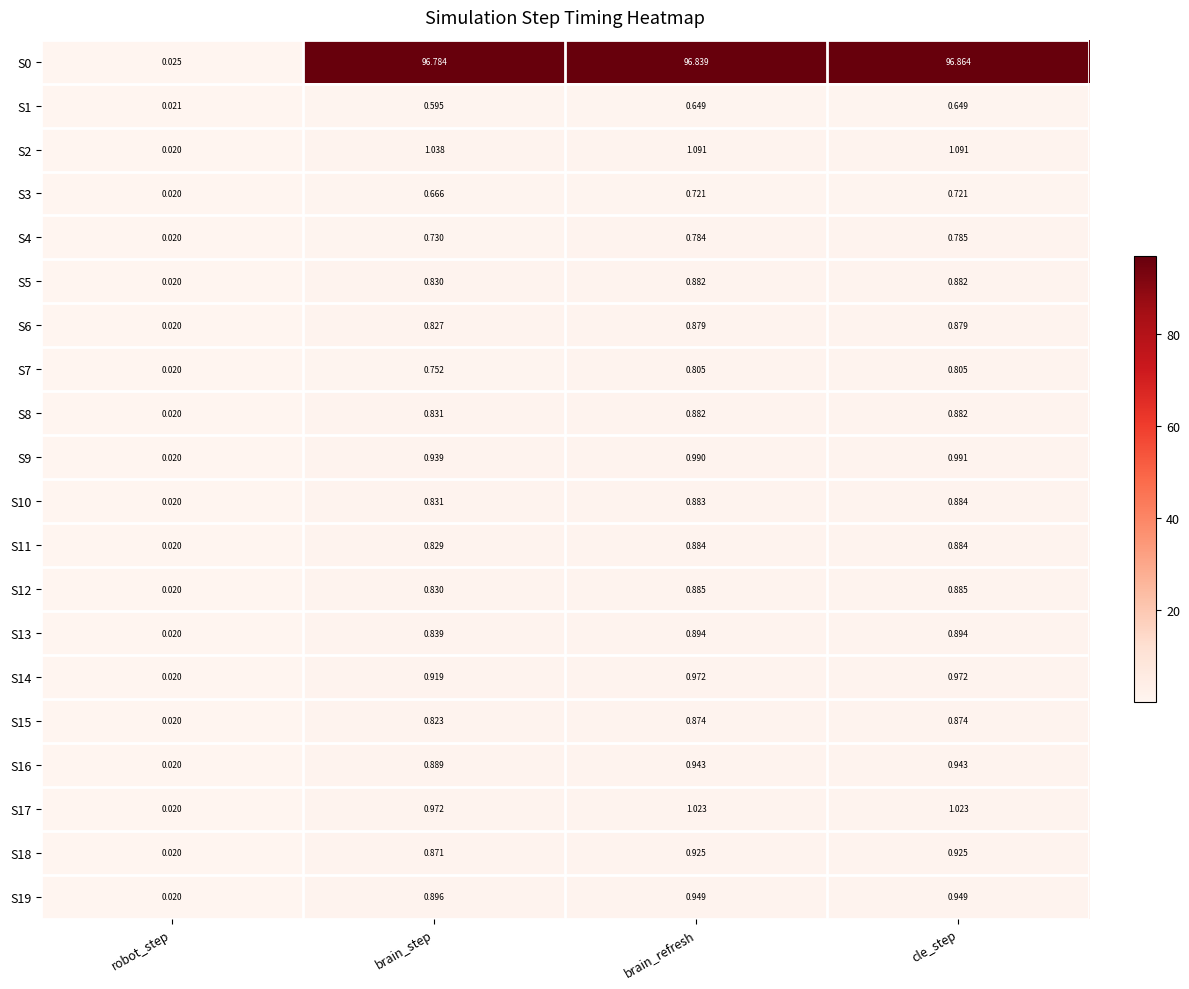

What is the difference between the highest and lowest values at brain_step?

96.2